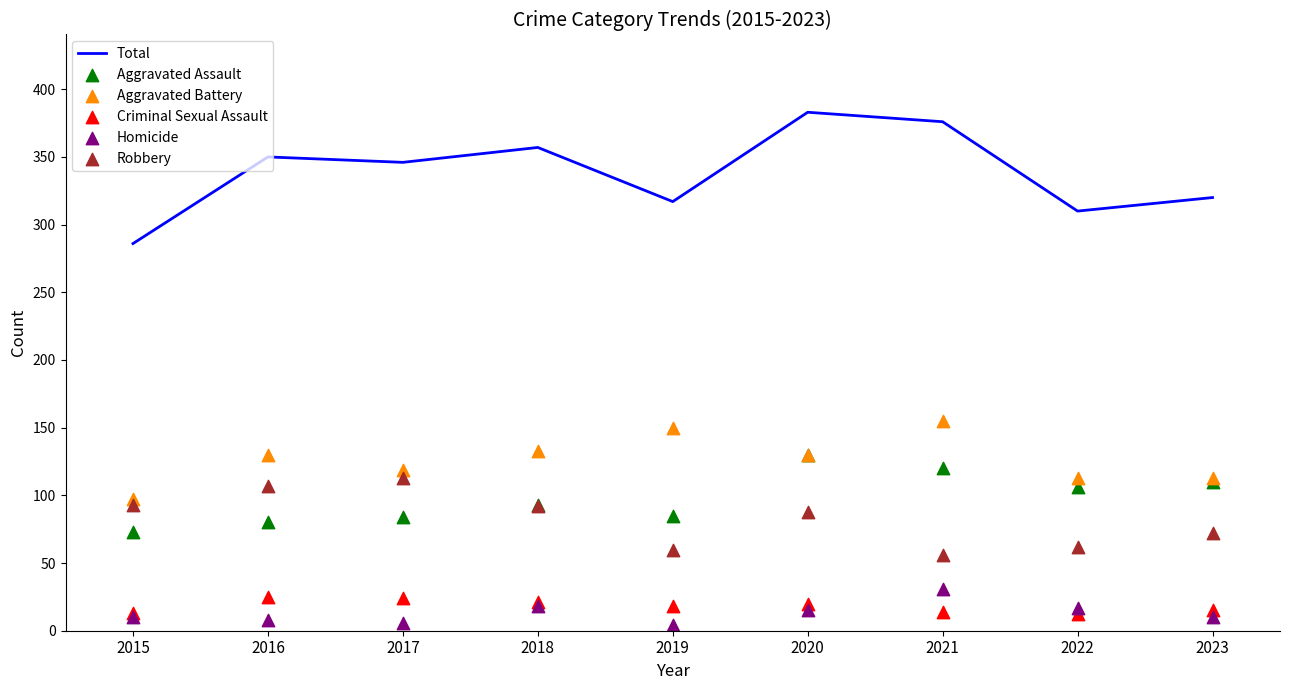

Which series contains the lowest Y value?

Homicide